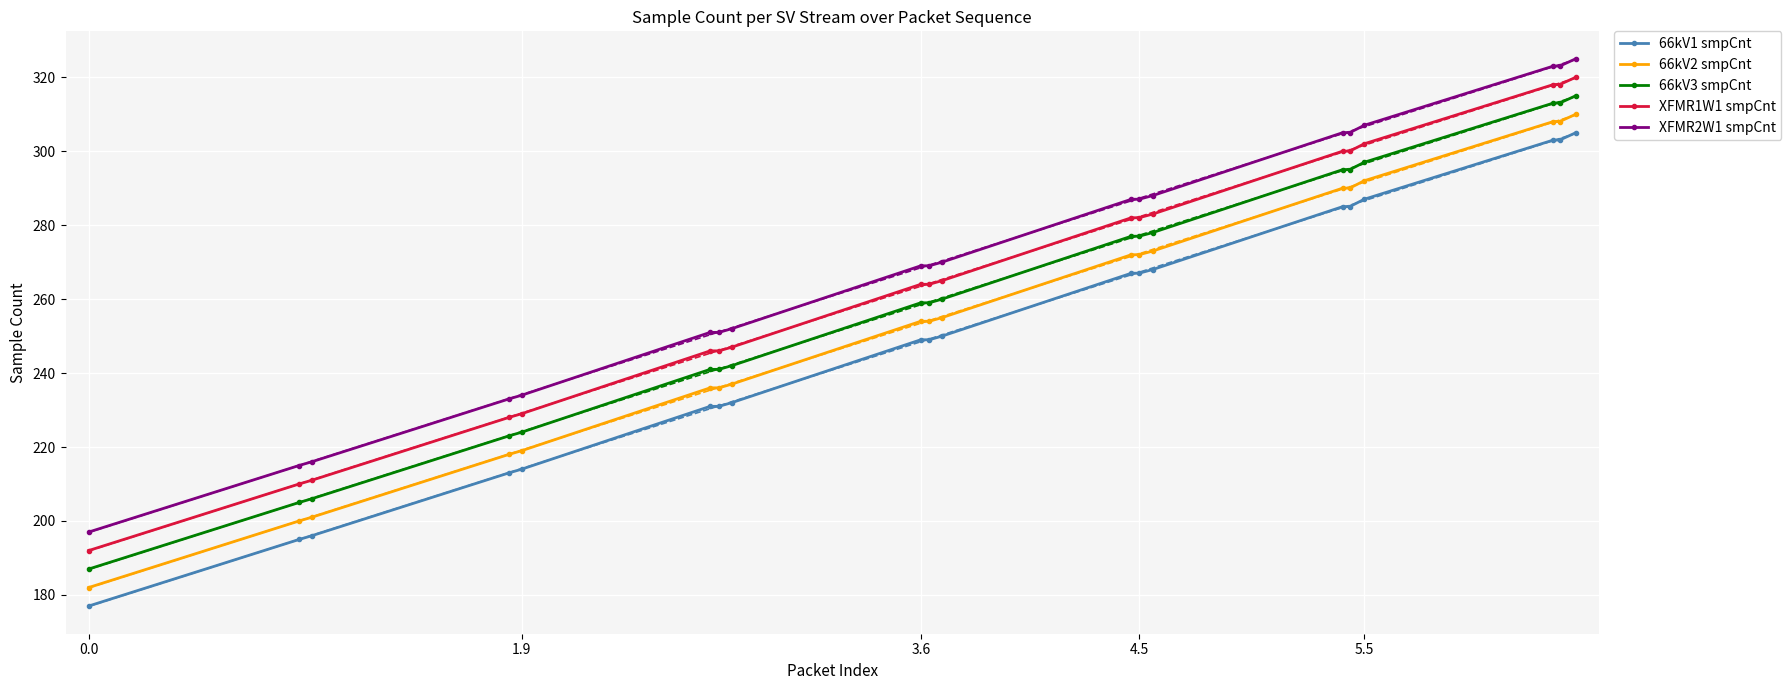

True or false: 66kV3 smpCnt and XFMR2W1 smpCnt intersect in this chart.

False